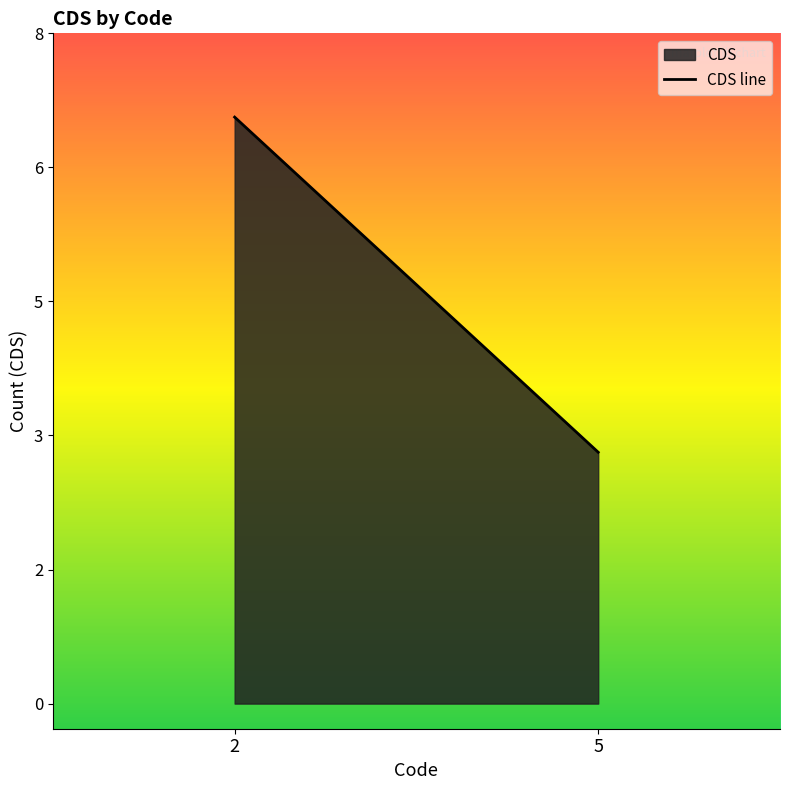

Reading right to left, list all the values displayed in this chart.

5=3	2=7